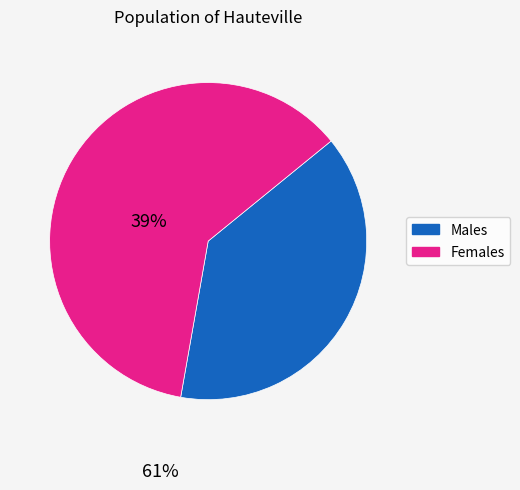

Is there any slice that represents more than half of the pie?

Yes